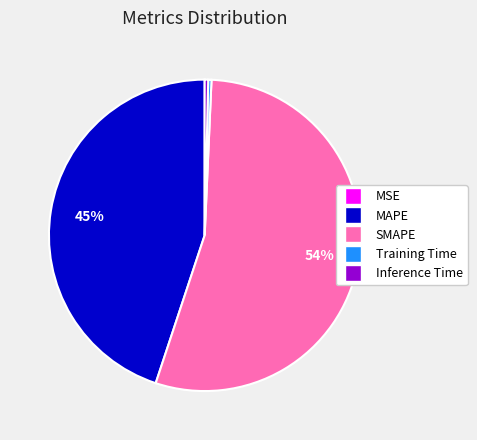

To the nearest percent, what is the average slice percentage?

20%